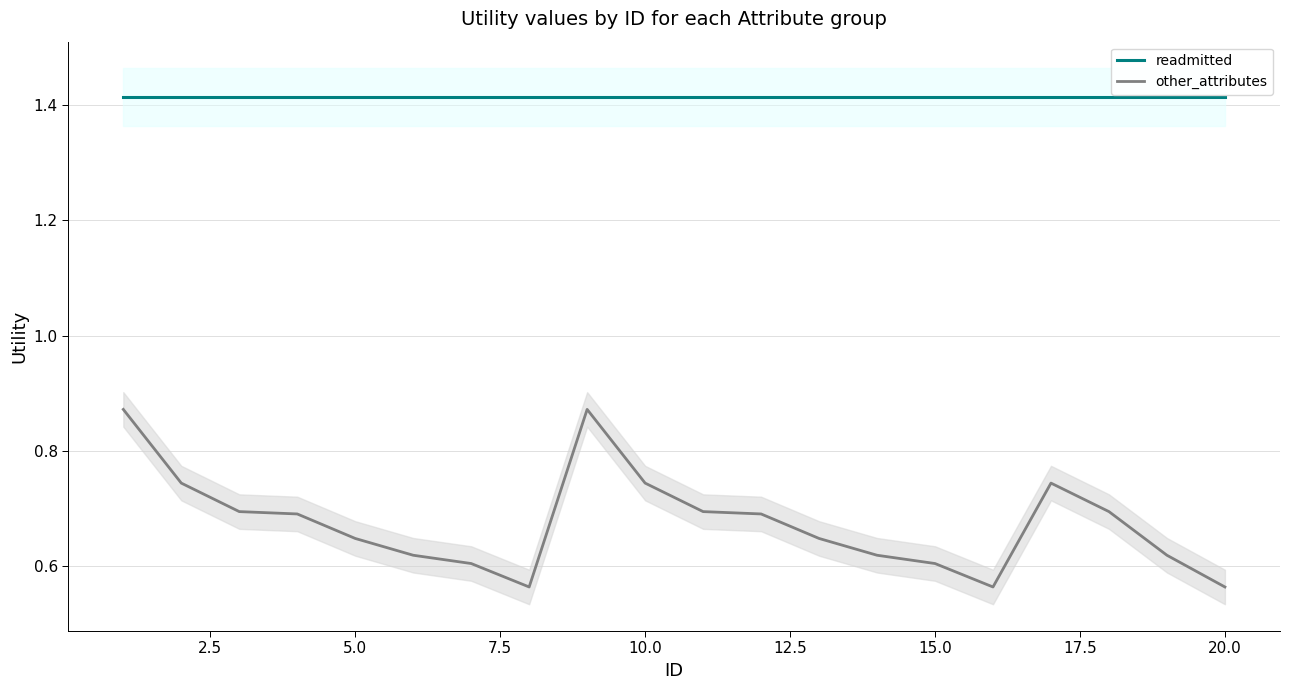

List the series in order of their peak value, lowest first.

other_attributes, readmitted